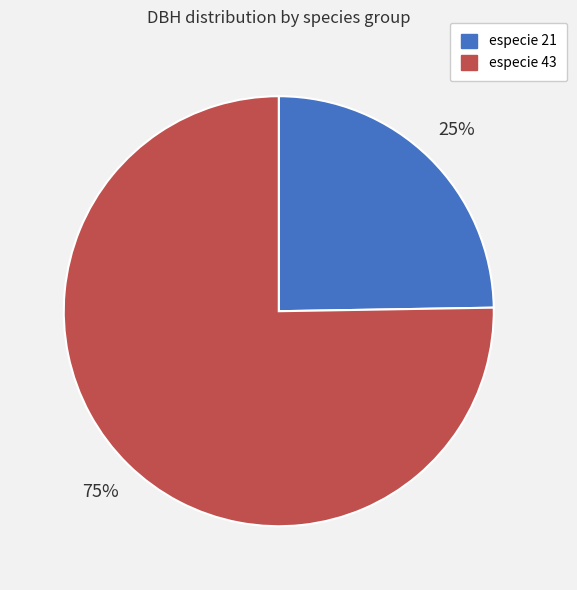

To the nearest percent, what portion does especie 21 represent?

25%